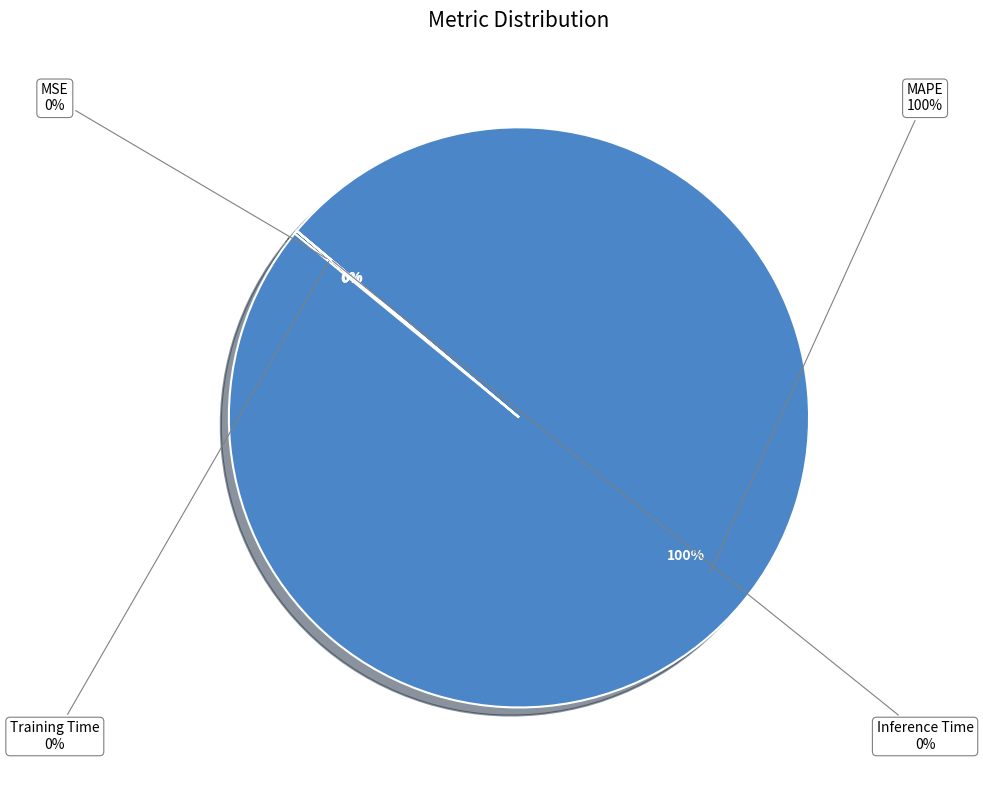

True or false: Training Time accounts for 0% of the total.

True